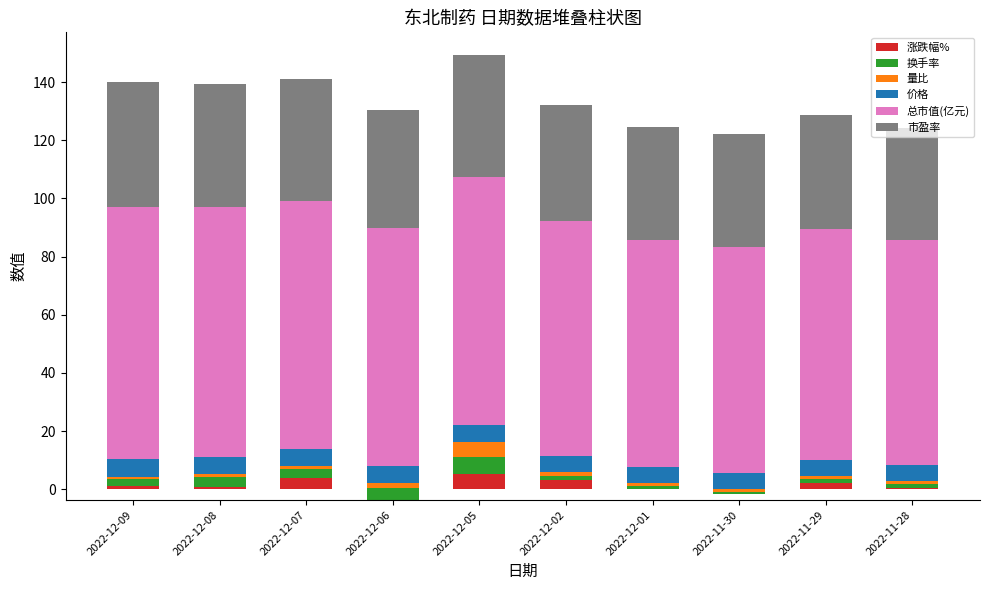

How many bars are there in each group?

6